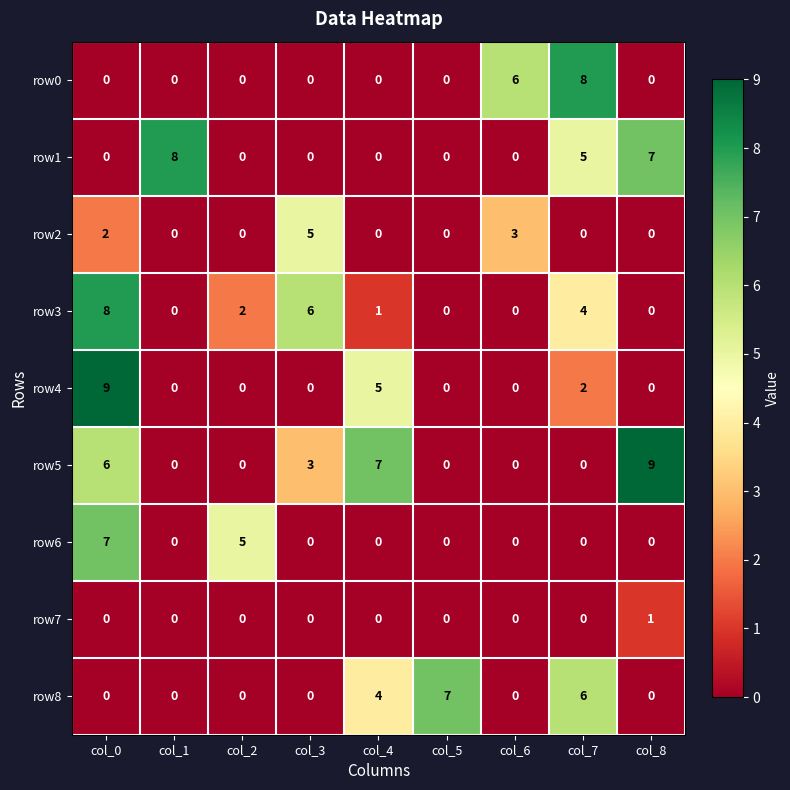

At which category is the sum across all series the highest?

col_0